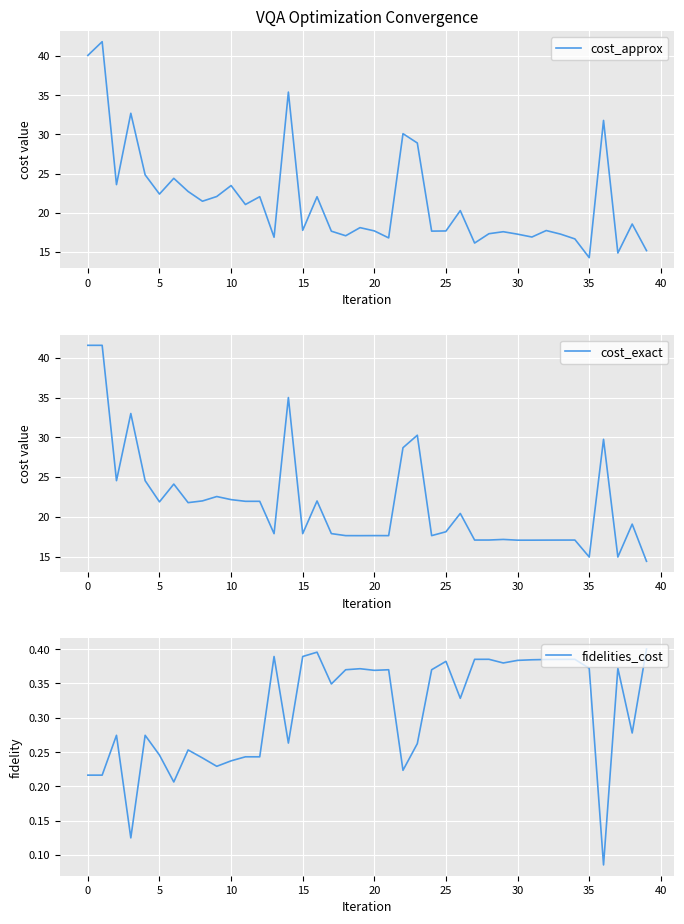

What is the highest value of the cost_approx series?

41.8